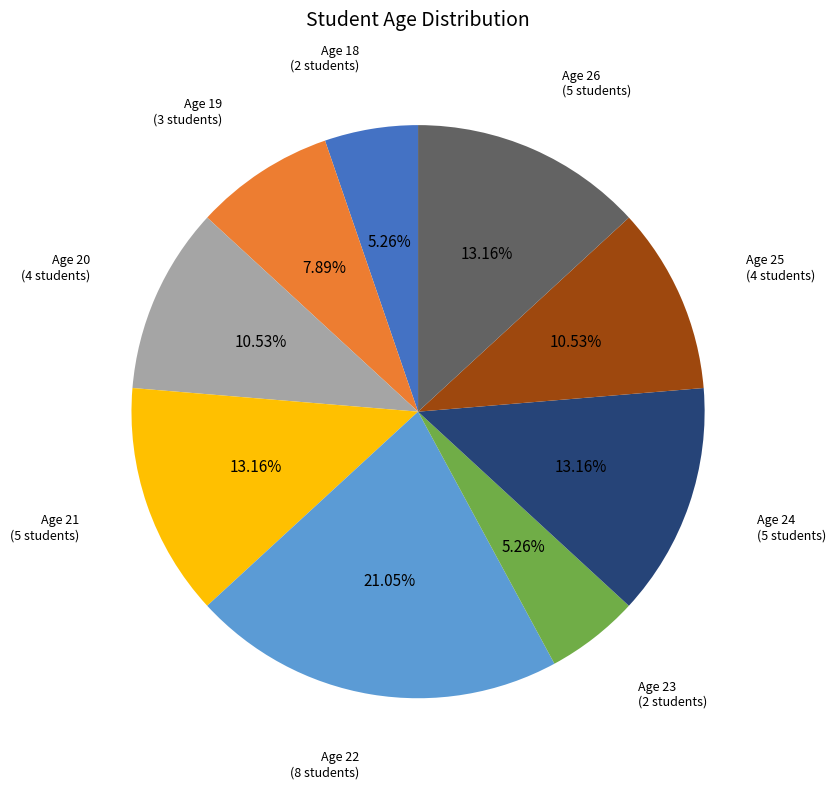

Does any single category account for the majority?

No